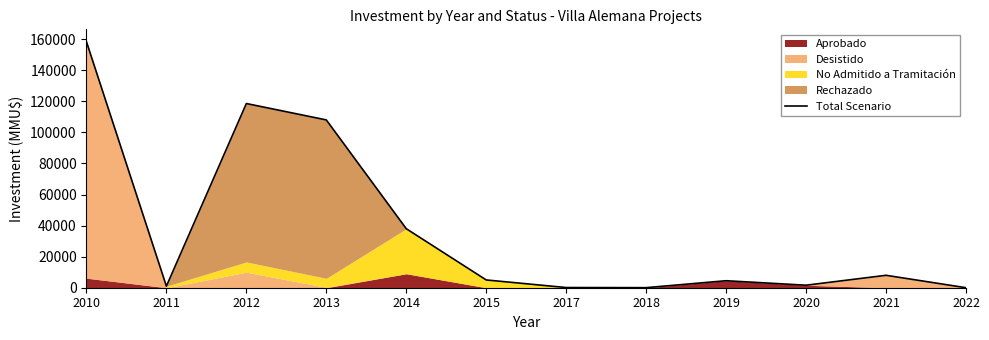

Approximately how many times larger is the value at 2012 compared to 2010?

0.7